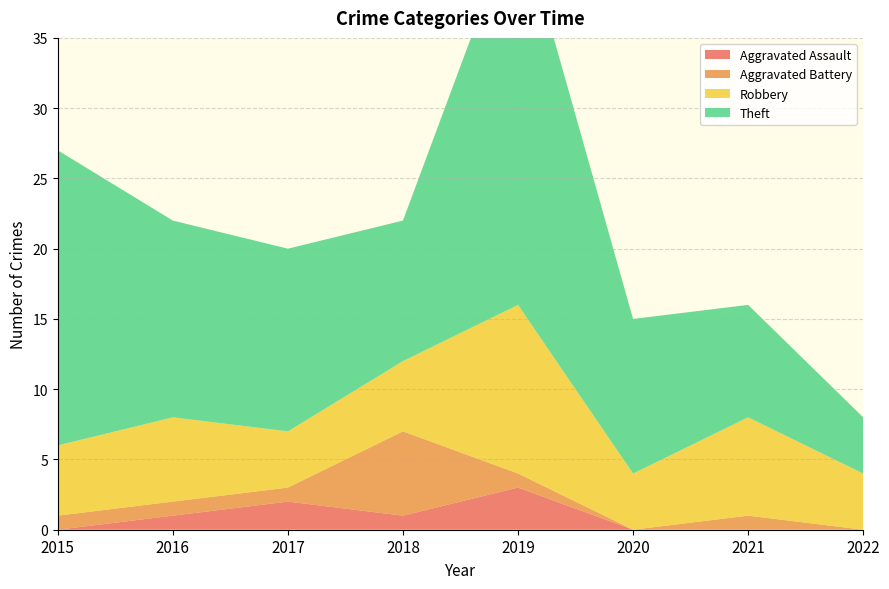

Reading left to right, extract all data points from this chart.

Aggravated Assault: 2015=0	2016=1	2017=2	2018=1	2019=3	2020=0	2021=0	2022=0
Aggravated Battery: 2015=1	2016=1	2017=1	2018=6	2019=1	2020=0	2021=1	2022=0
Robbery: 2015=5	2016=6	2017=4	2018=5	2019=12	2020=4	2021=7	2022=4
Theft: 2015=21	2016=14	2017=13	2018=10	2019=28	2020=11	2021=8	2022=4